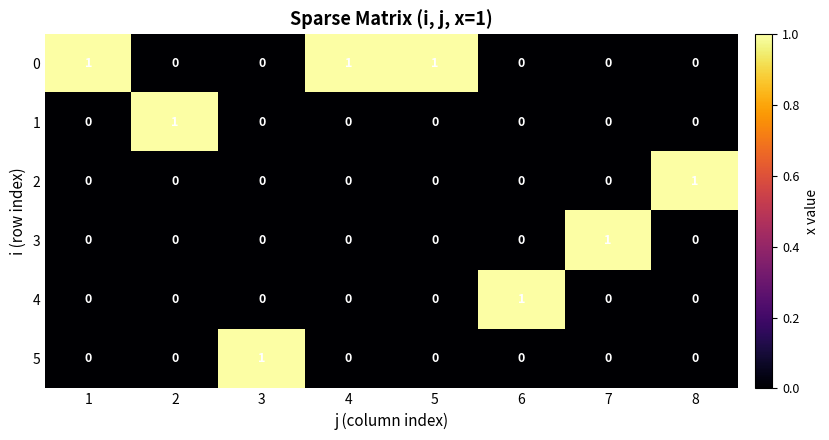

The 1 series shows 0 at 3. True or false?

True